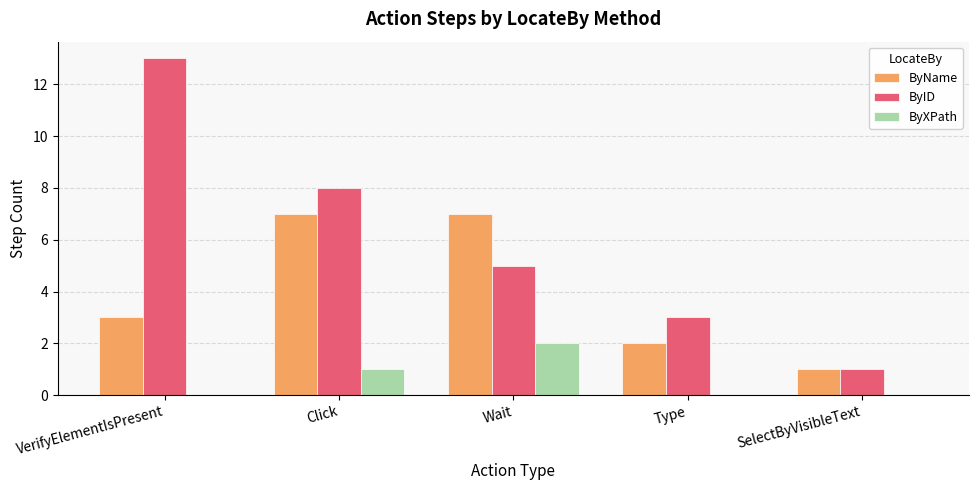

At which label is ByName closest to 4?

VerifyElementIsPresent